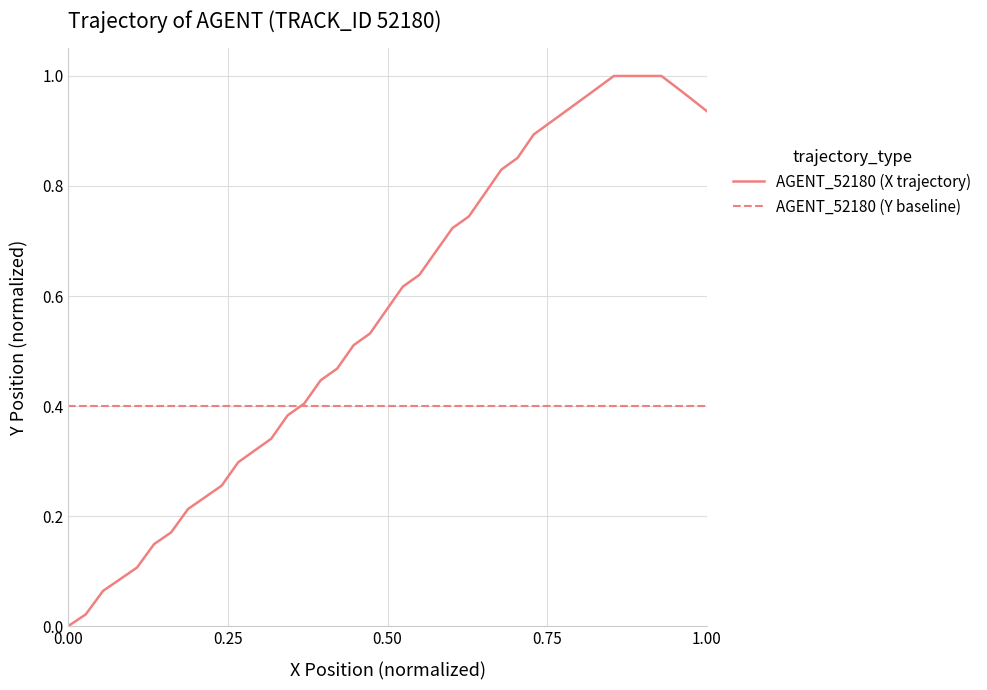

How many times do AGENT_52180 (Y baseline) and AGENT_52180 (X trajectory) cross each other?

1